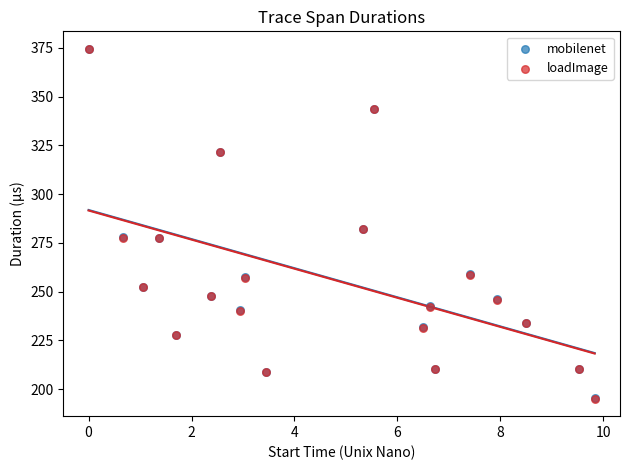

Which series has the widest spread of Y values?

loadImage